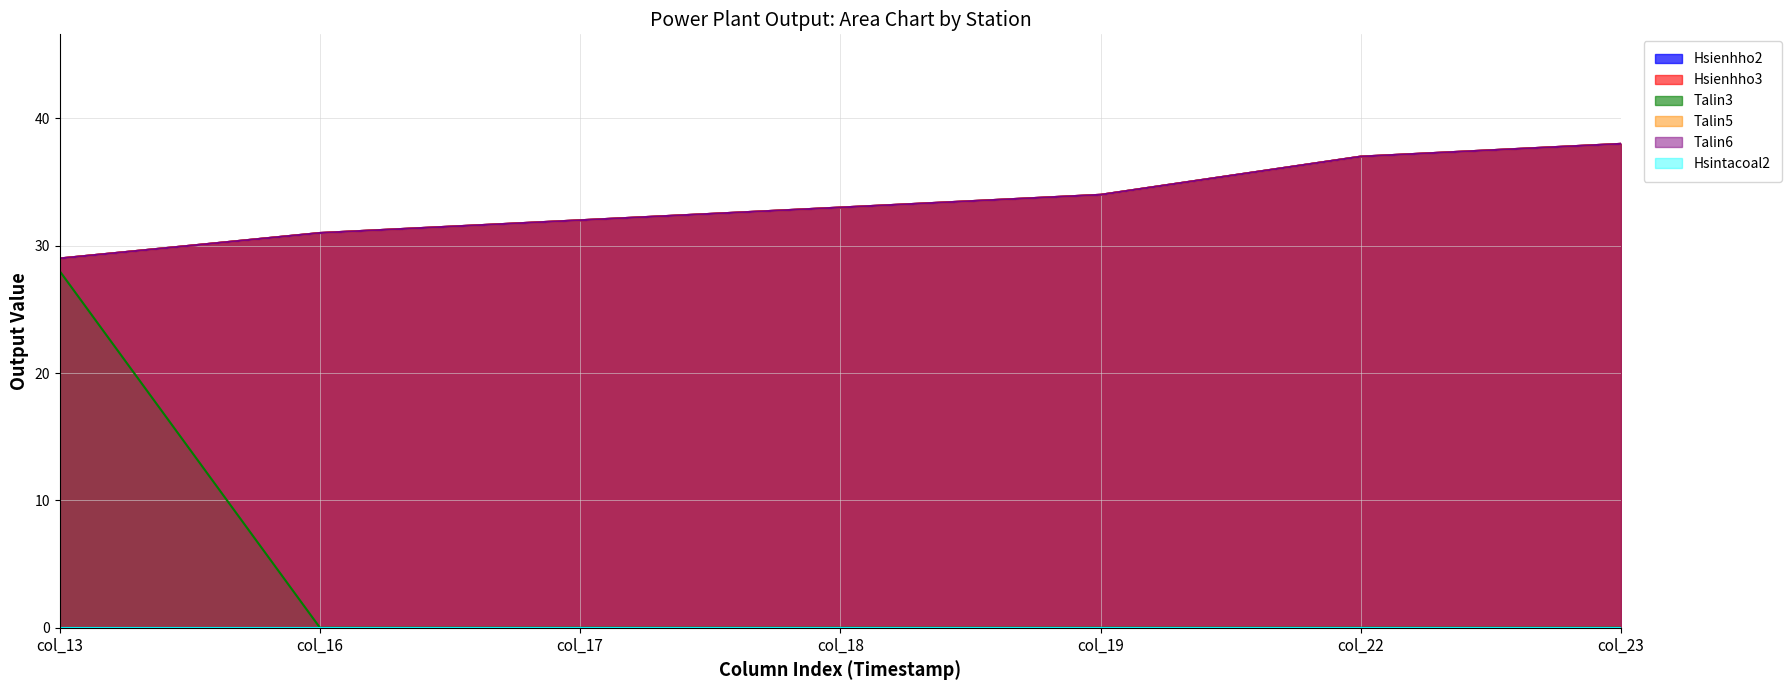

Does the chart have visible grid lines?

Yes